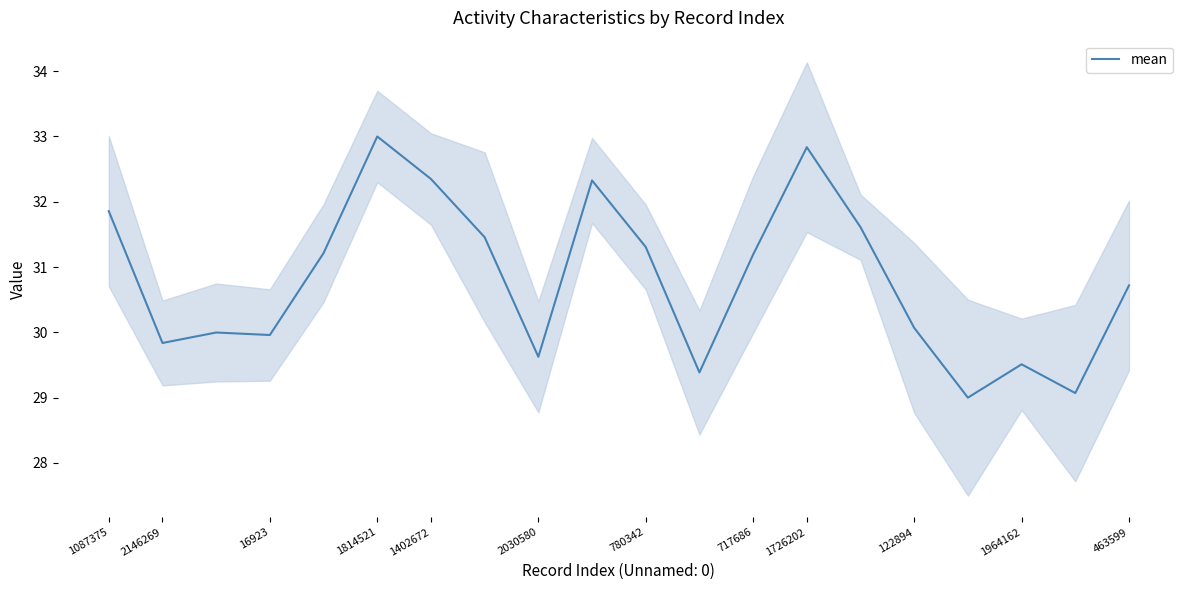

Is this an area chart (filled region under the line)?

No